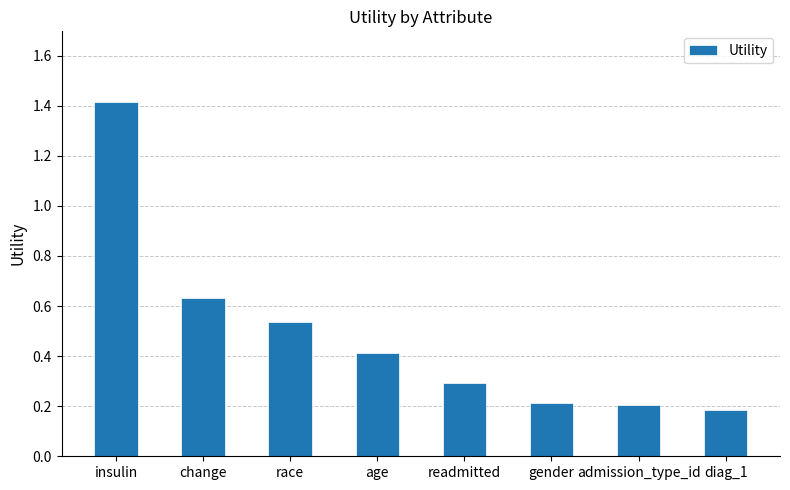

True or false: the data shows 0.2 at admission_type_id.

True